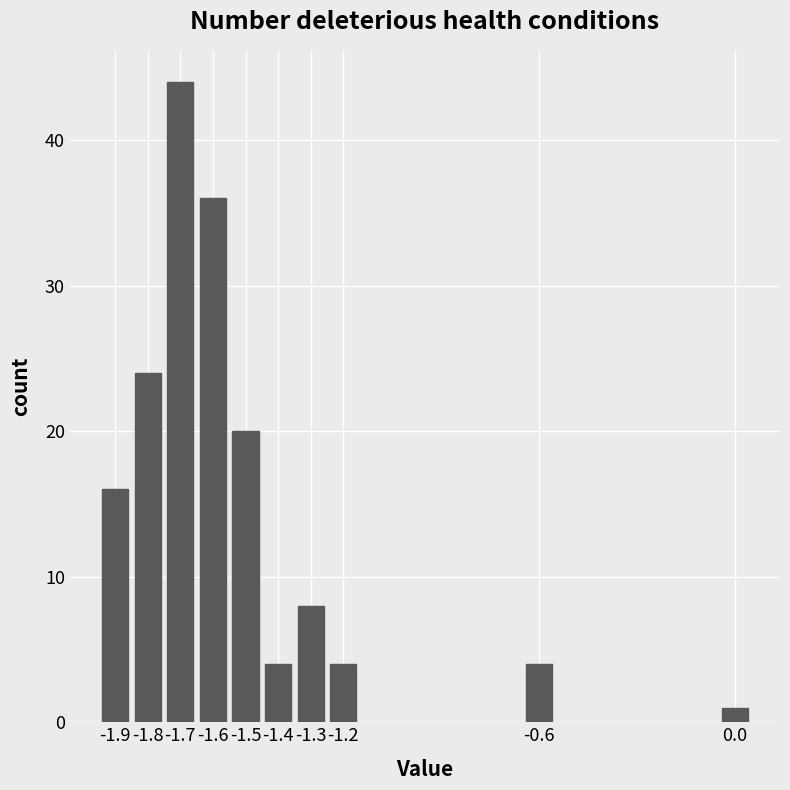

Reading left to right, transcribe all the data shown in this chart.

-1.9=16	-1.8=24	-1.7=44	-1.6=36	-1.5=20	-1.4=4	-1.3=8	-1.2=4	-0.6=4	0.0=1